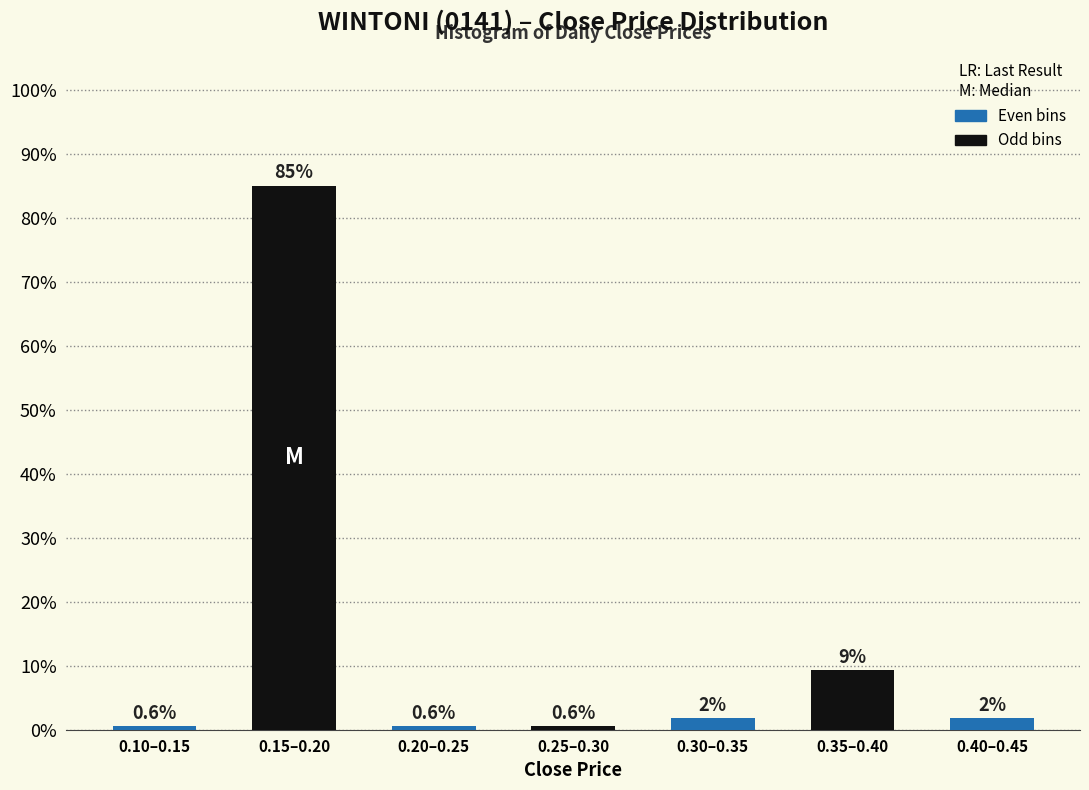

What position from the left is 0.25–0.30?

4